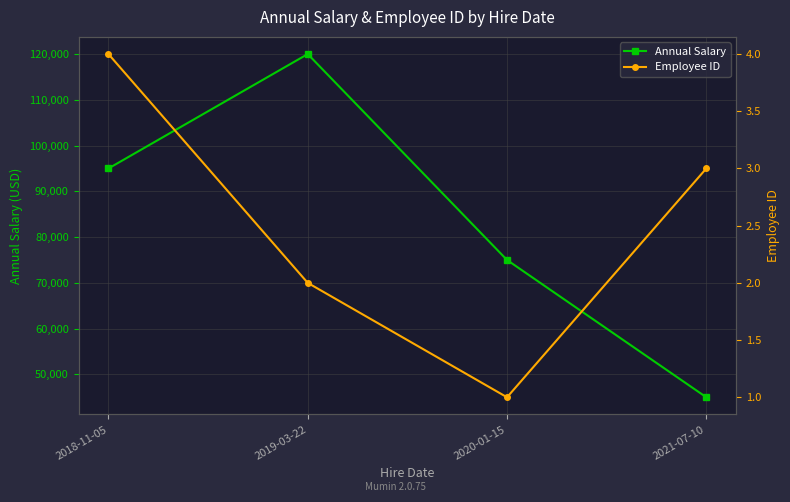

What is the sum of the Employee ID values at 2021-07-10 and 2019-03-22?

5